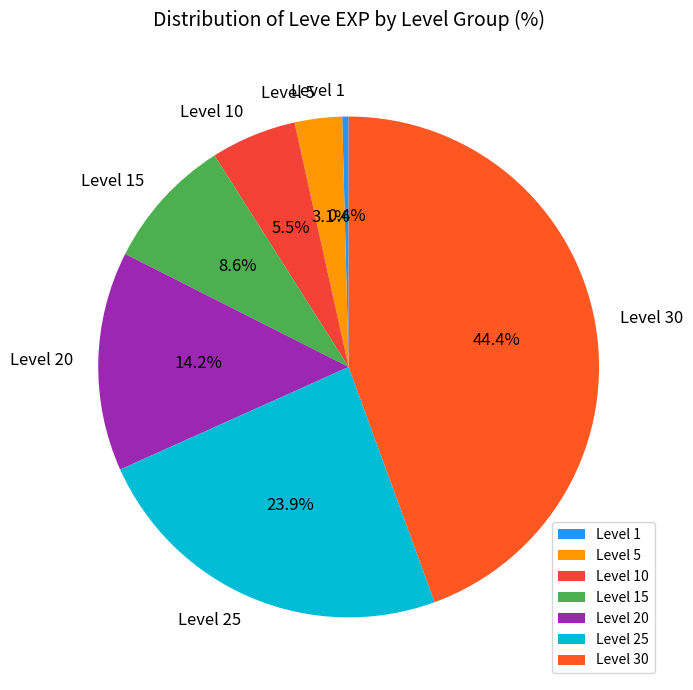

How many segments does this pie chart have?

7